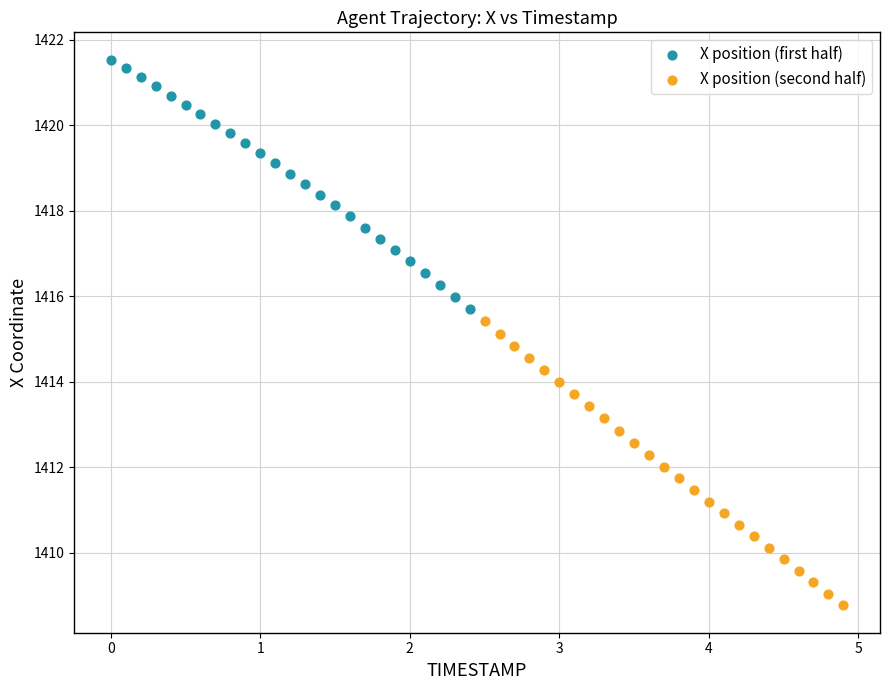

Which series has the largest Y range (max minus min)?

X position (second half)